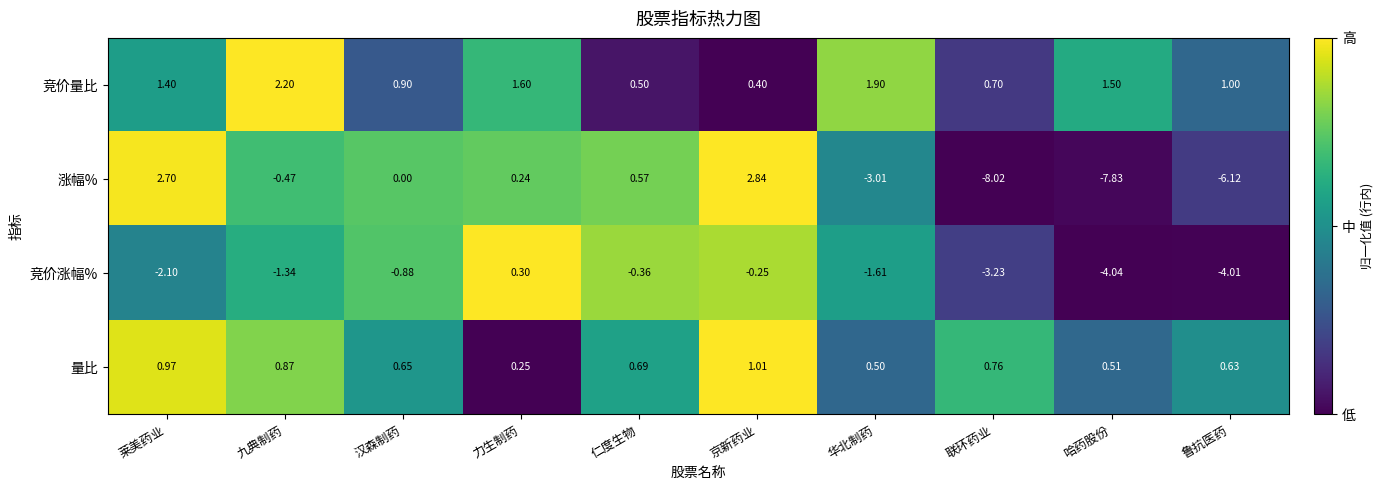

Which series changed the most between 京新药业 and 联环药业?

涨幅%